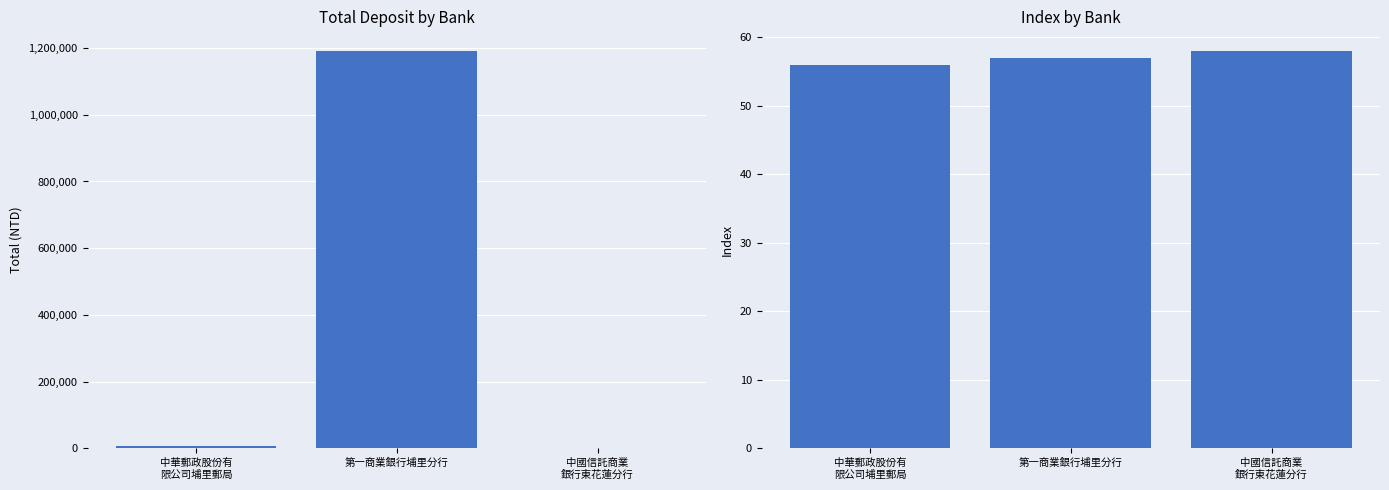

What is the sum of all total values?

1198991